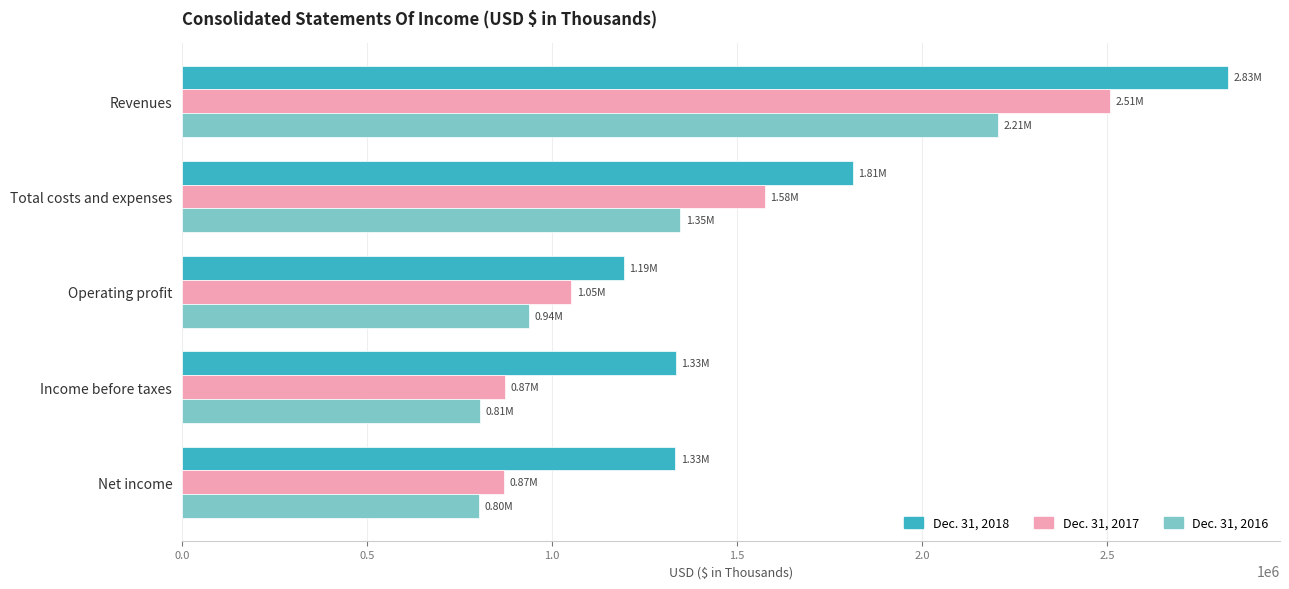

Rank the series by their average value, from highest to lowest.

Dec. 31, 2018, Dec. 31, 2017, Dec. 31, 2016